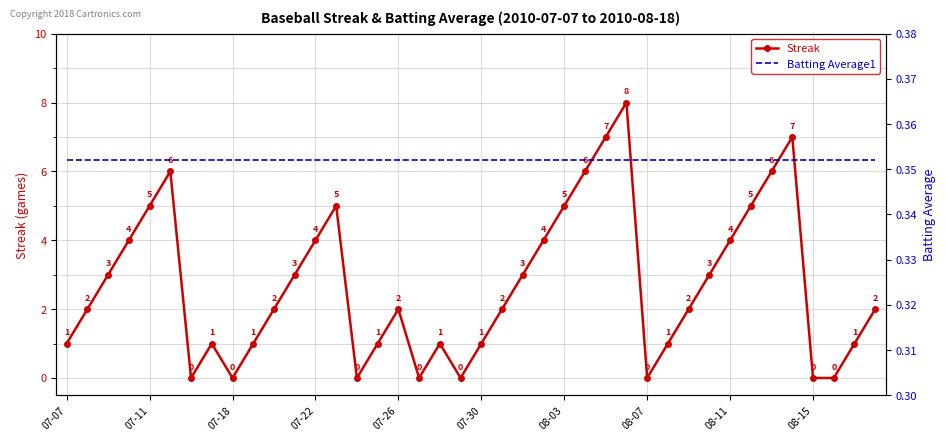

How many data points in Streak are above 2?

18